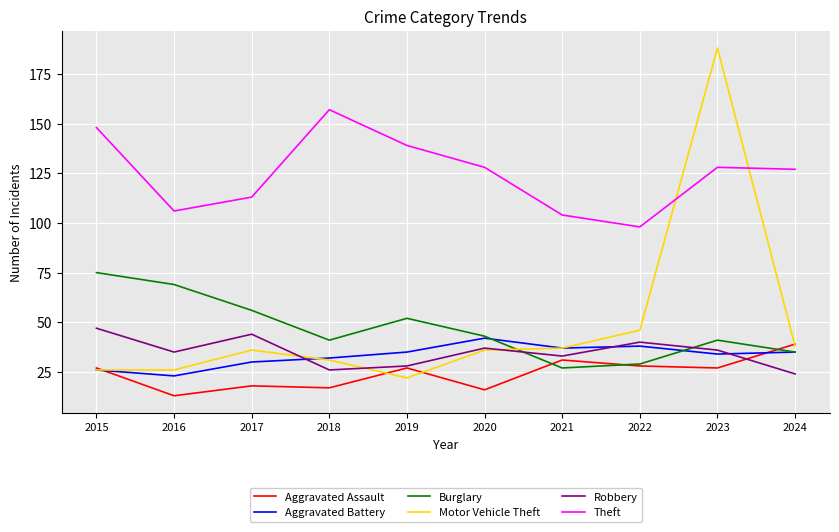

What is the sum of the Burglary values at 2015 and 2019?

127